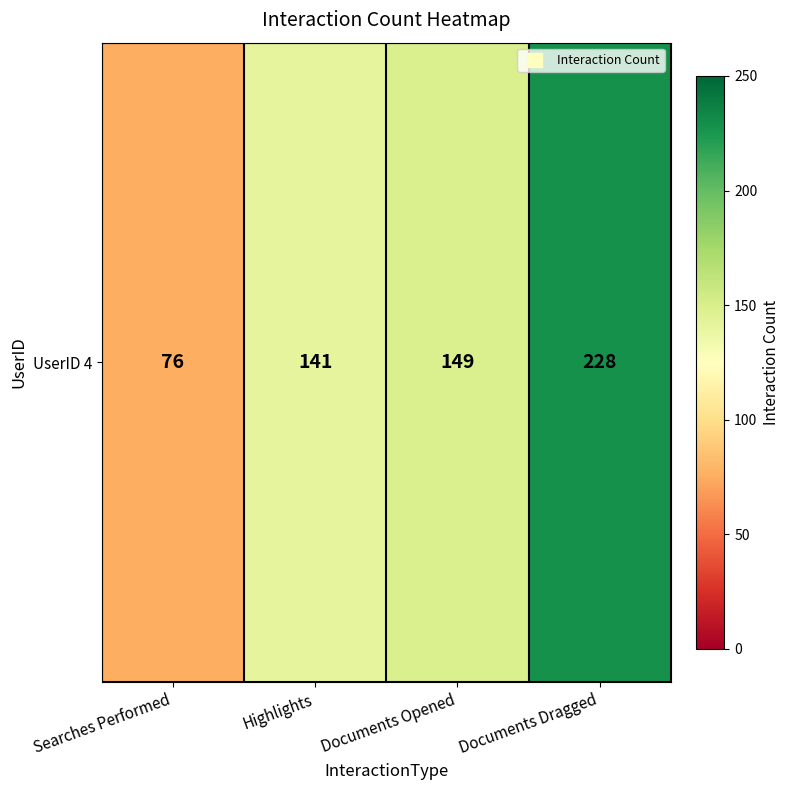

What is the change in value from Highlights to Documents Opened?

+8